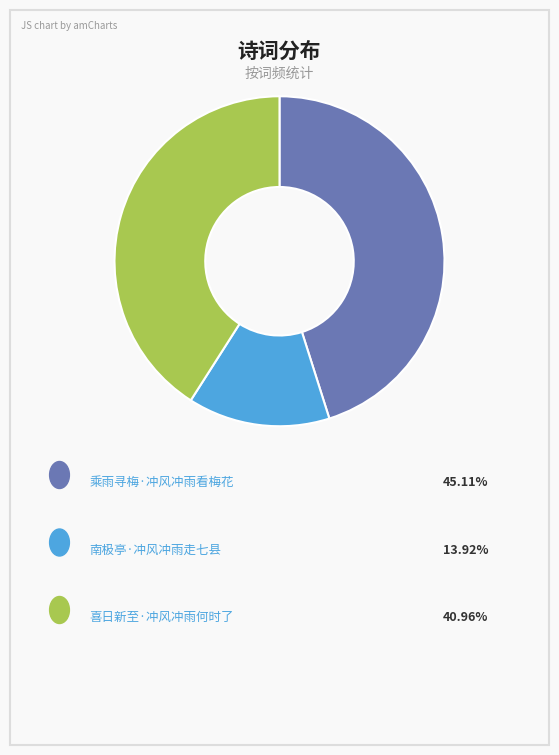

Is there any slice that represents more than half of the pie?

No